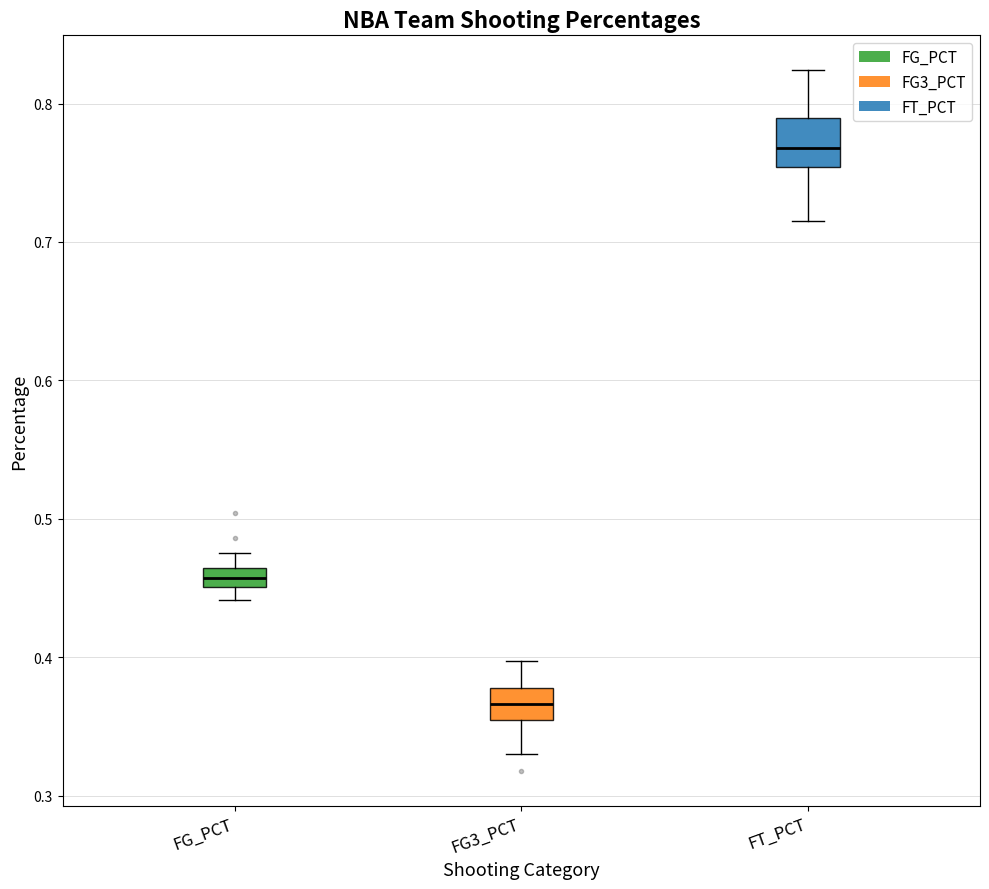

Which box is the tallest, from its lower edge to its upper edge?

FT_PCT